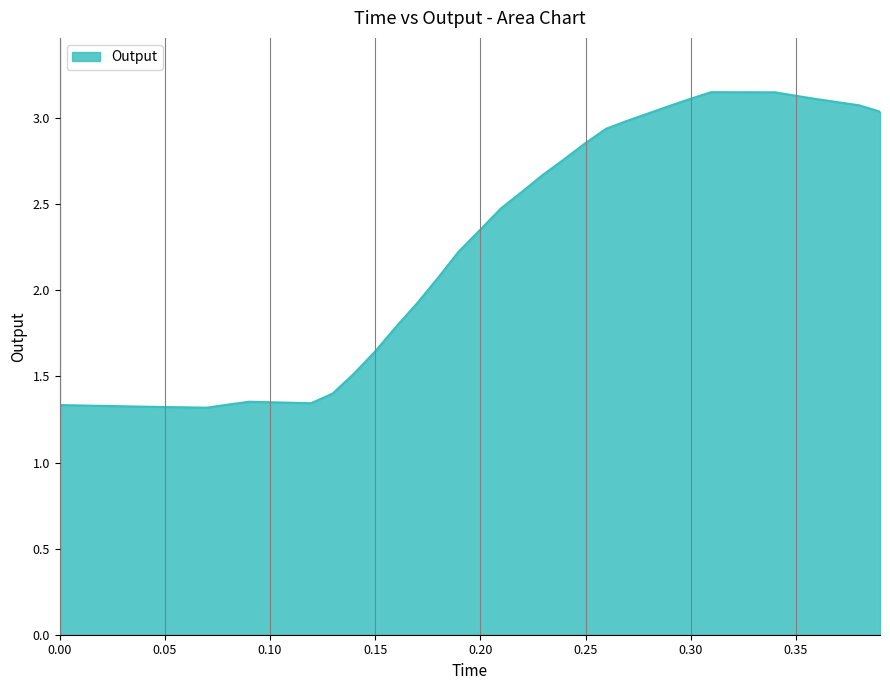

How many lines are shown in the chart?

1